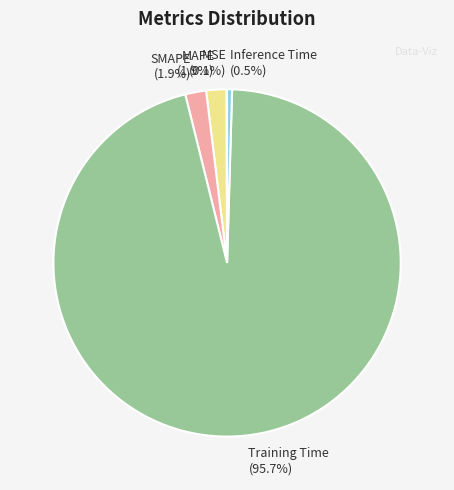

Is there any slice that represents more than half of the pie?

Yes